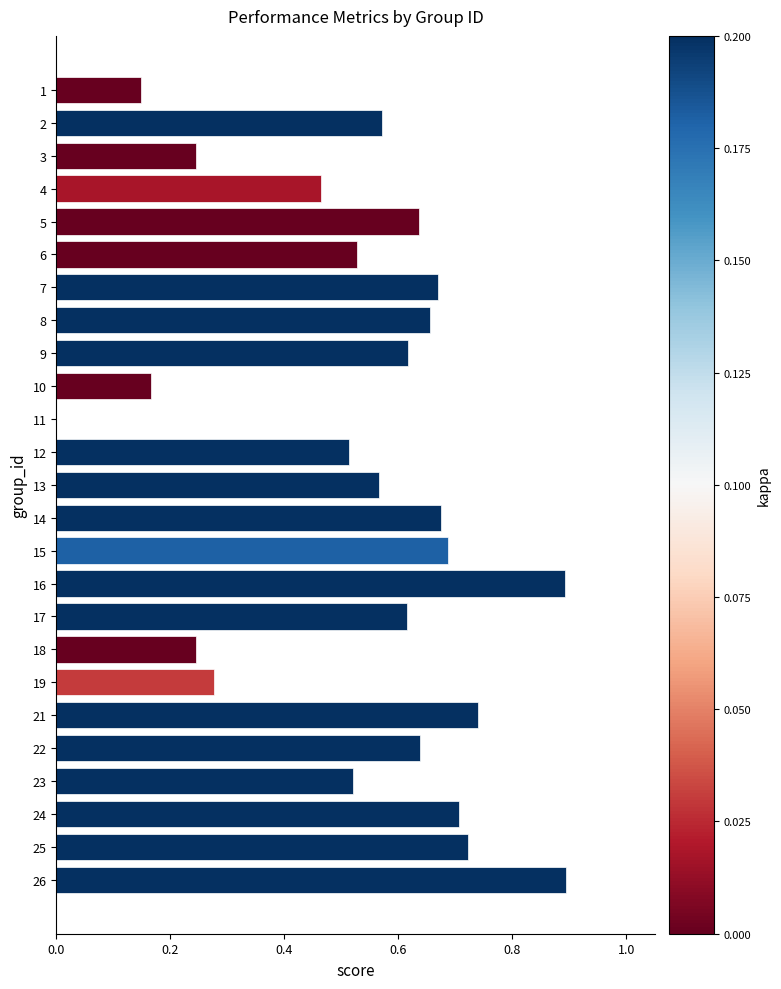

What is the sum of all values?

13.4